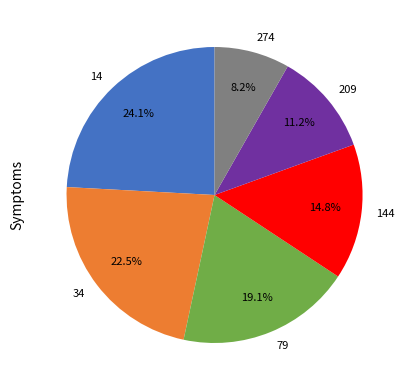

To the nearest percent, what is the difference between the 79 and 14 slice percentages?

5%